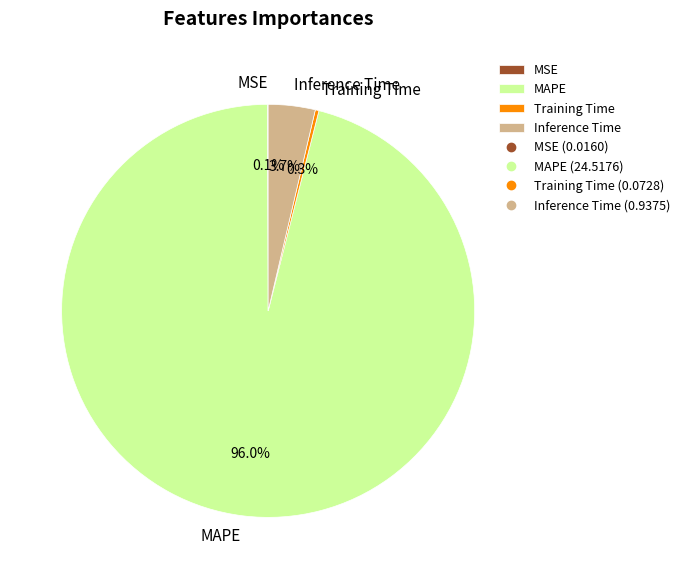

Do Inference Time and Training Time together represent more than half of the pie?

No